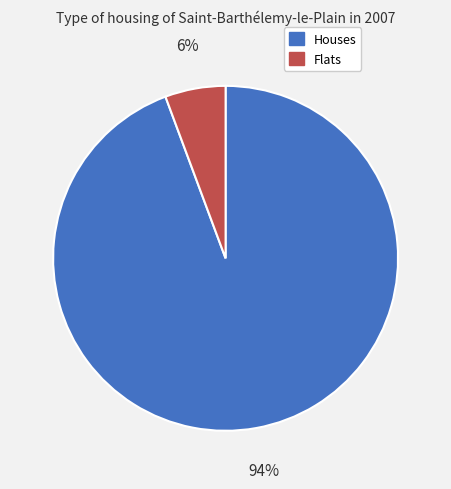

Which slice is the smallest?

Flats